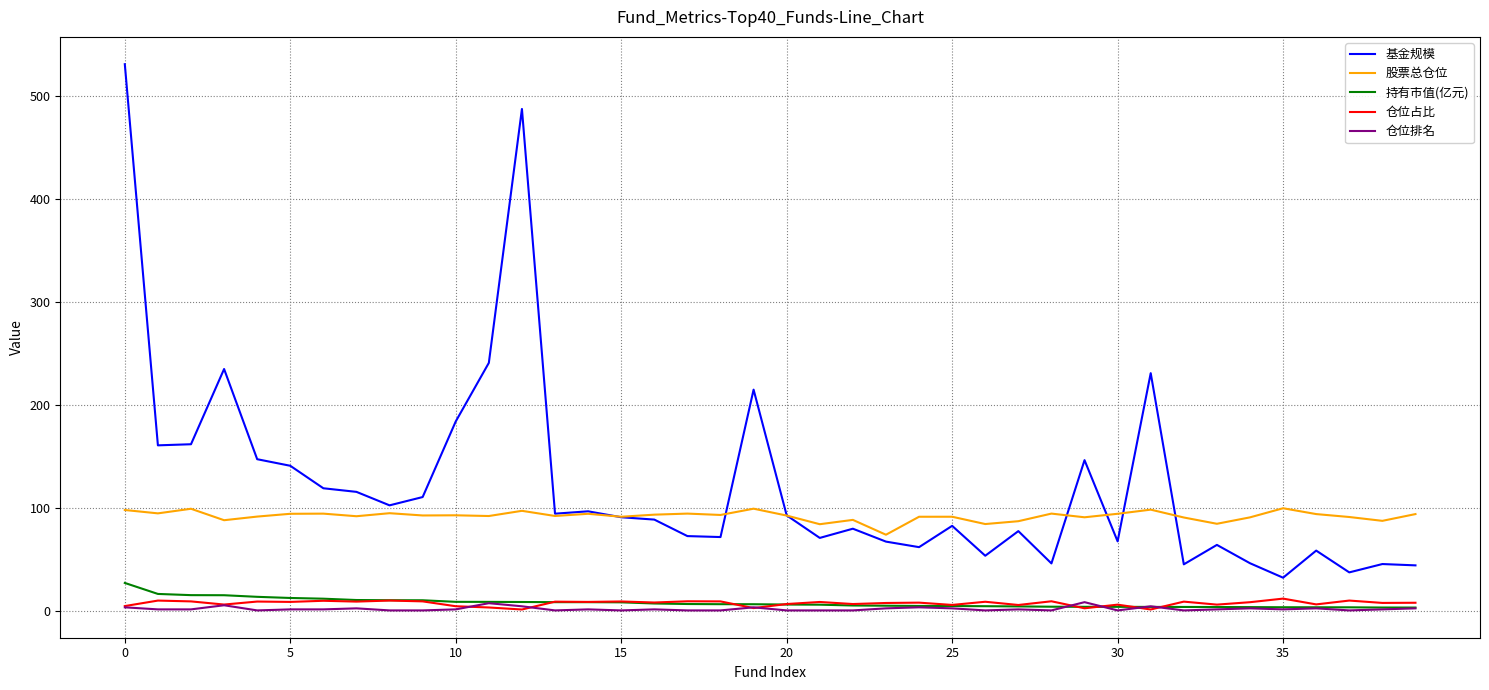

What is the maximum value for 基金规模?

531.1